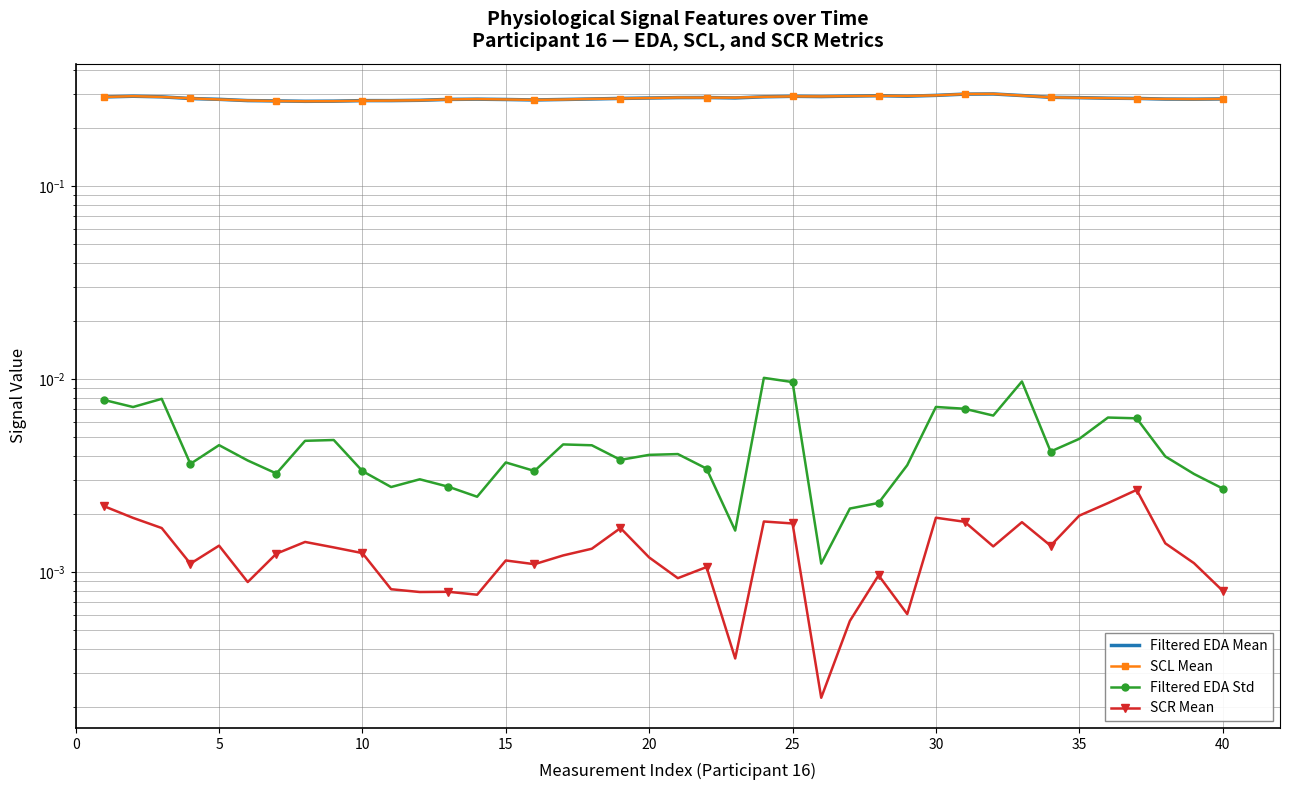

True or false: SCL Mean and Filtered EDA Std intersect in this chart.

False